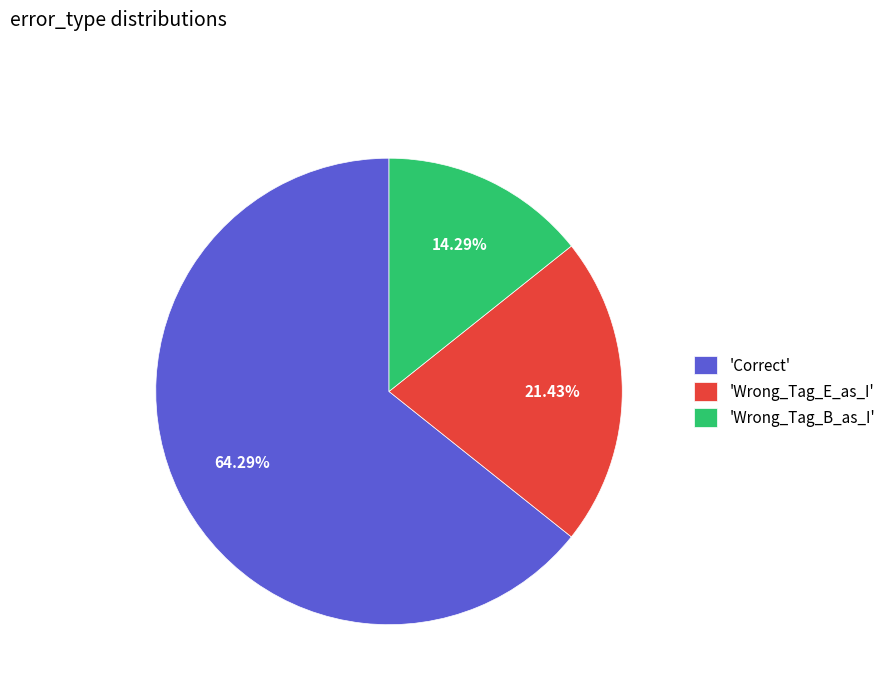

Is the sum of 'Correct' and 'Wrong_Tag_B_as_I' greater than half?

Yes